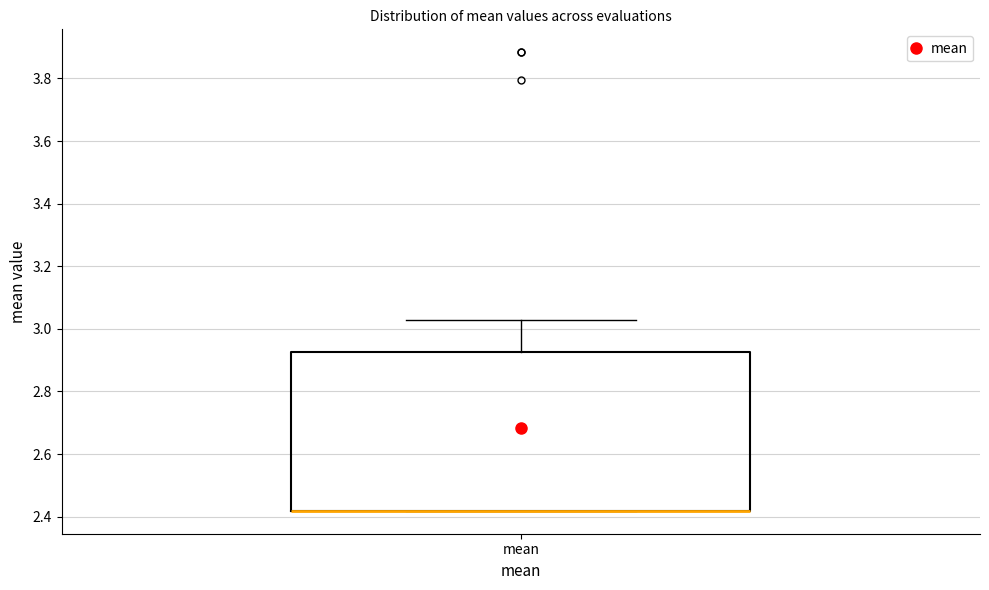

Read this box plot against the y-axis: the position of the median line, the range covered by the box, and the ends of both whiskers. The values are not printed on the chart, so give them approximately, as read against the axis.

median 2.42 (drawn on the box's lower edge), box 2.42 to 2.92, whiskers 2.42 to 3.02